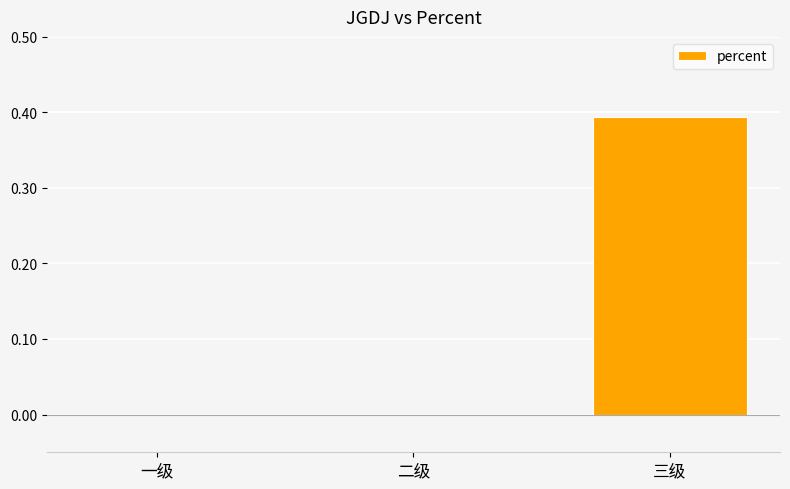

The value at 三级 is 0.7. True or false?

False